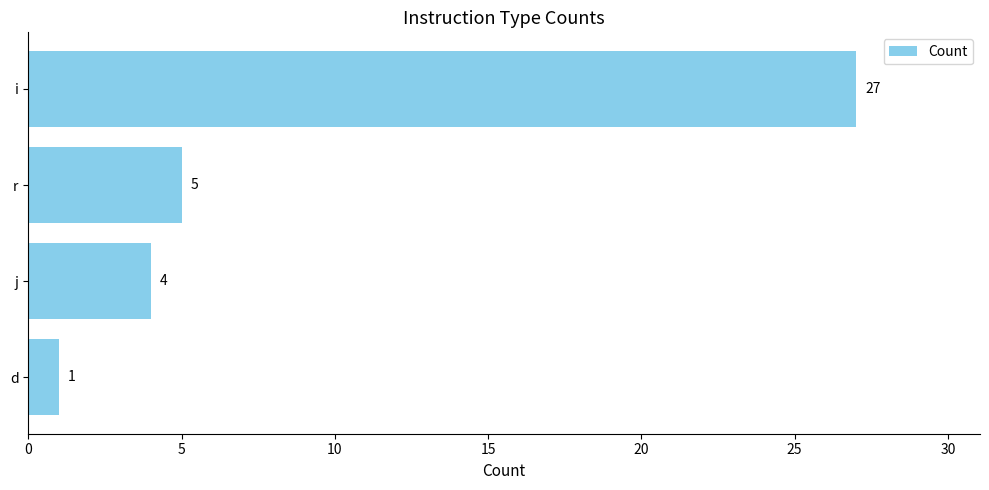

What is the change in value from i to d?

-26